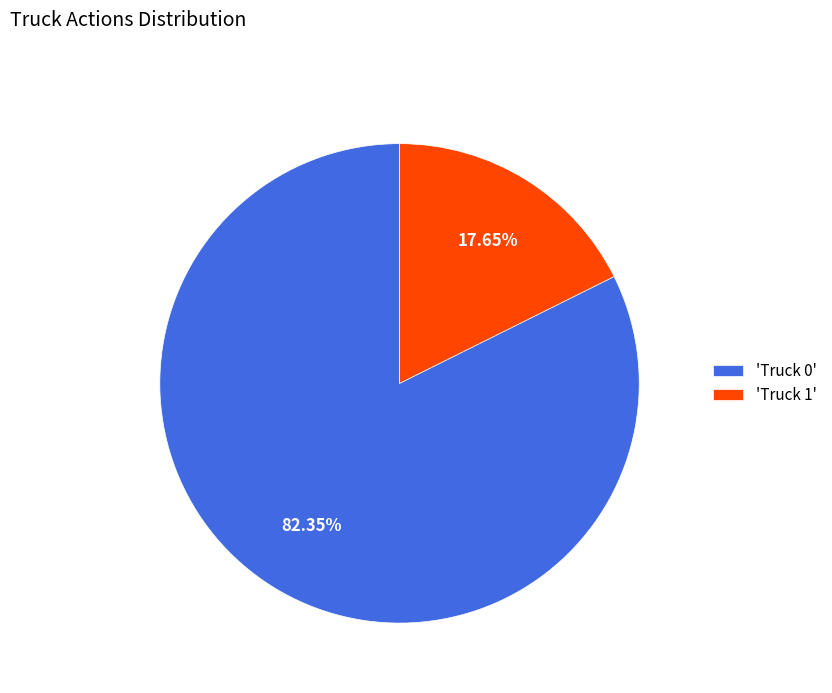

Count the number of slices in the pie.

2